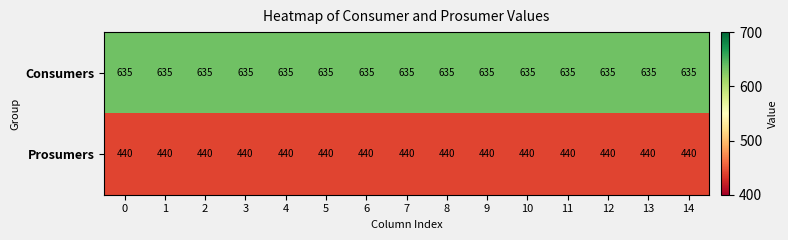

The Prosumers series shows 612 at 2. True or false?

False